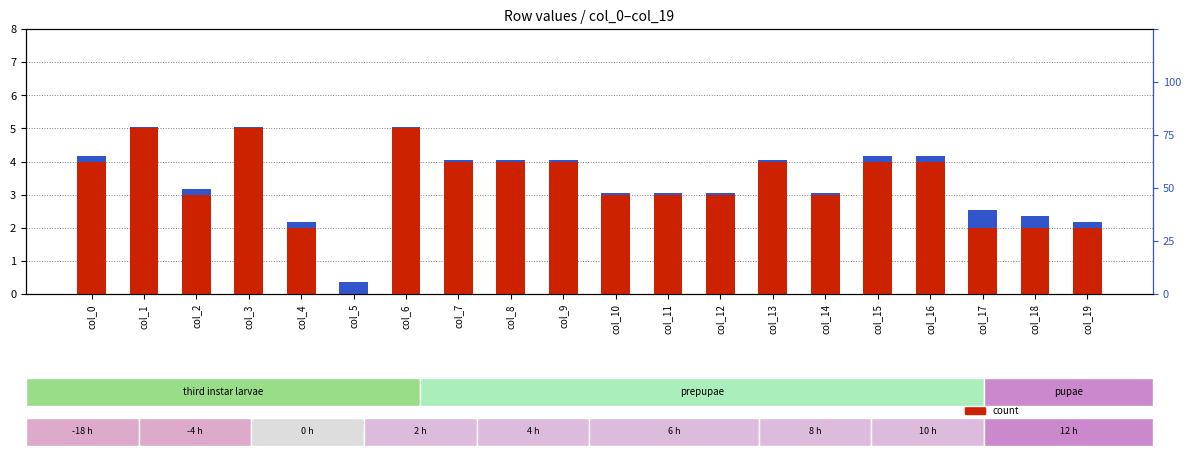

Which series has the largest total across all categories?

count